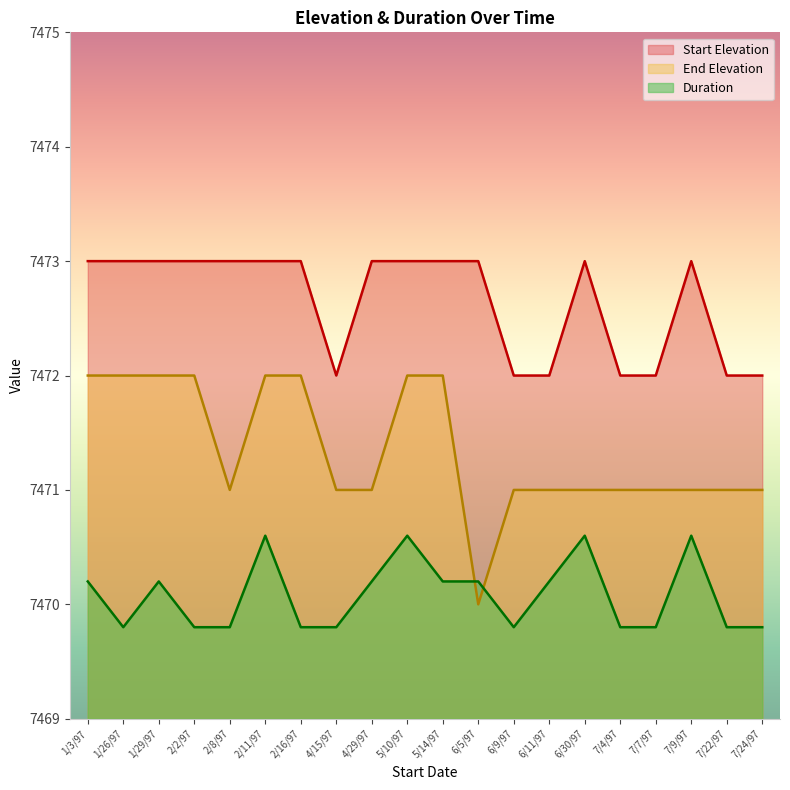

What is the label of the 19th point from the left?

7/22/97